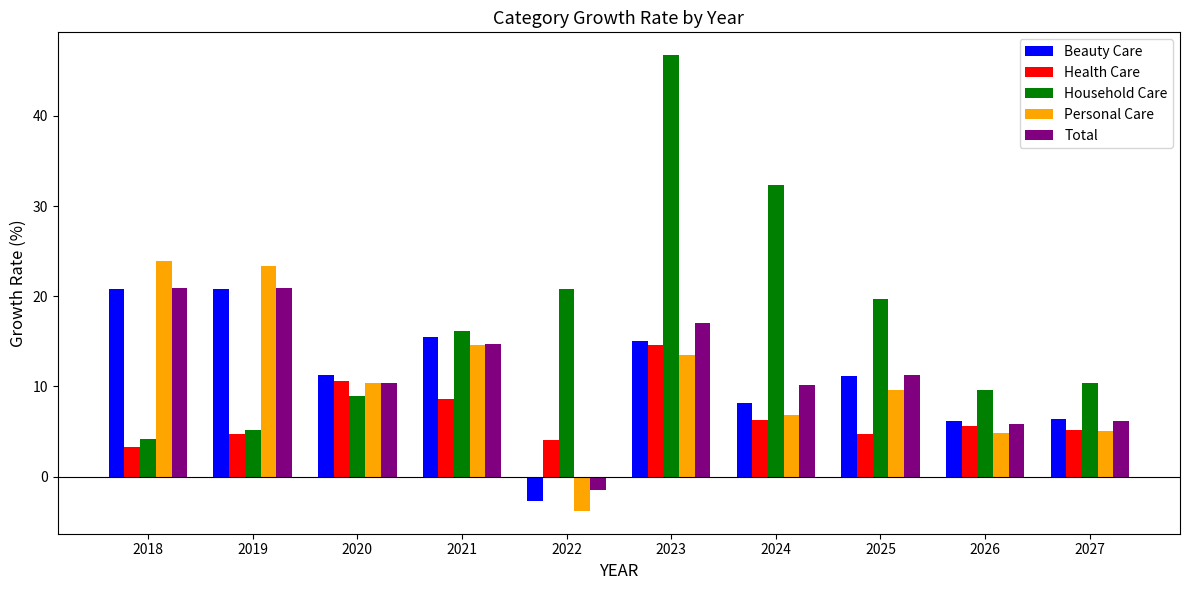

What is the minimum value for Personal Care?

-3.8